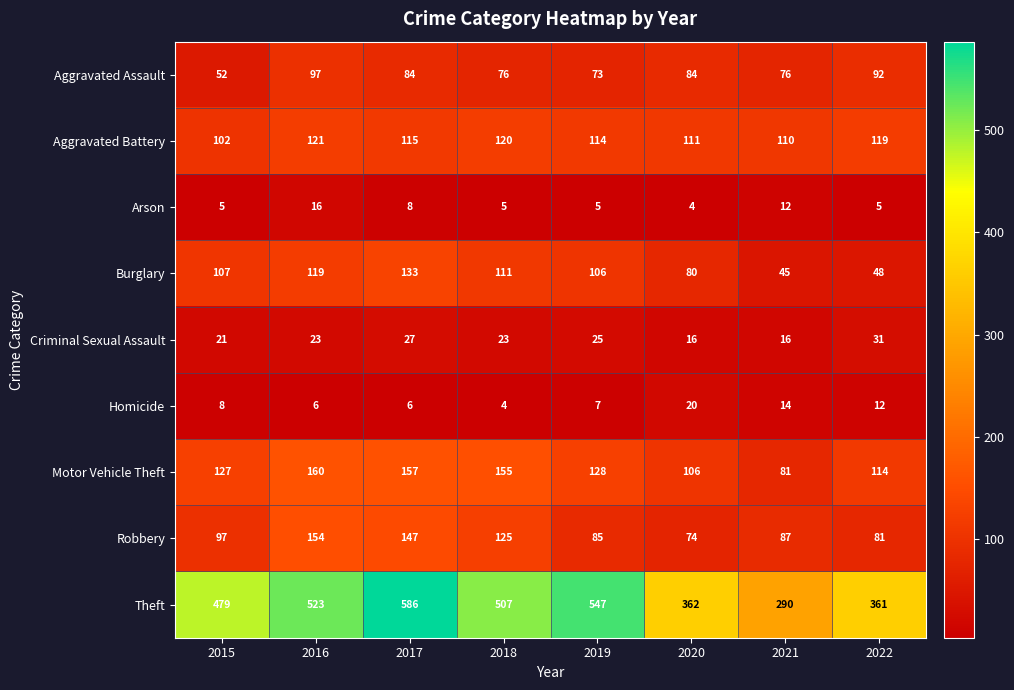

True or false: Burglary has a value of 187 at 2016.

False